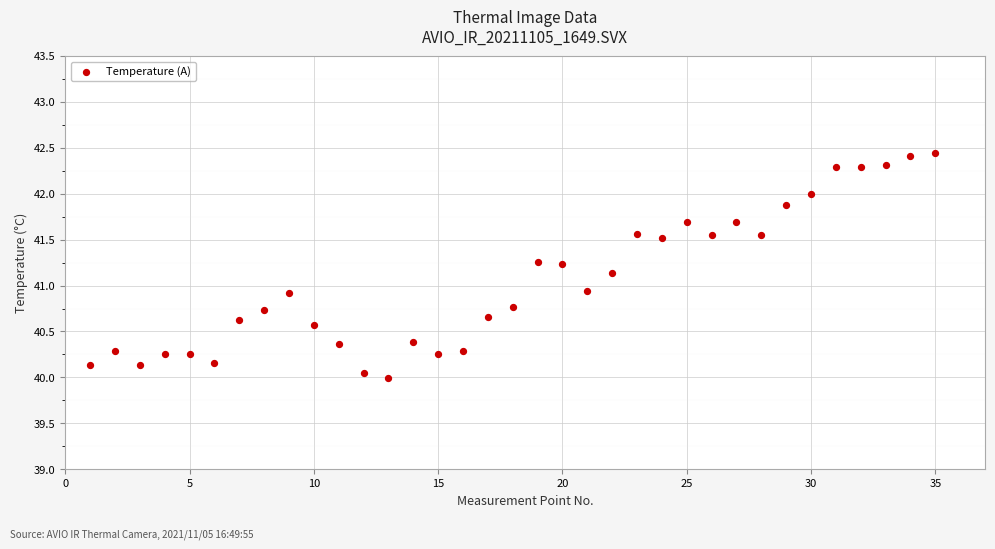

What is the range of X values (max minus min)?

34.0